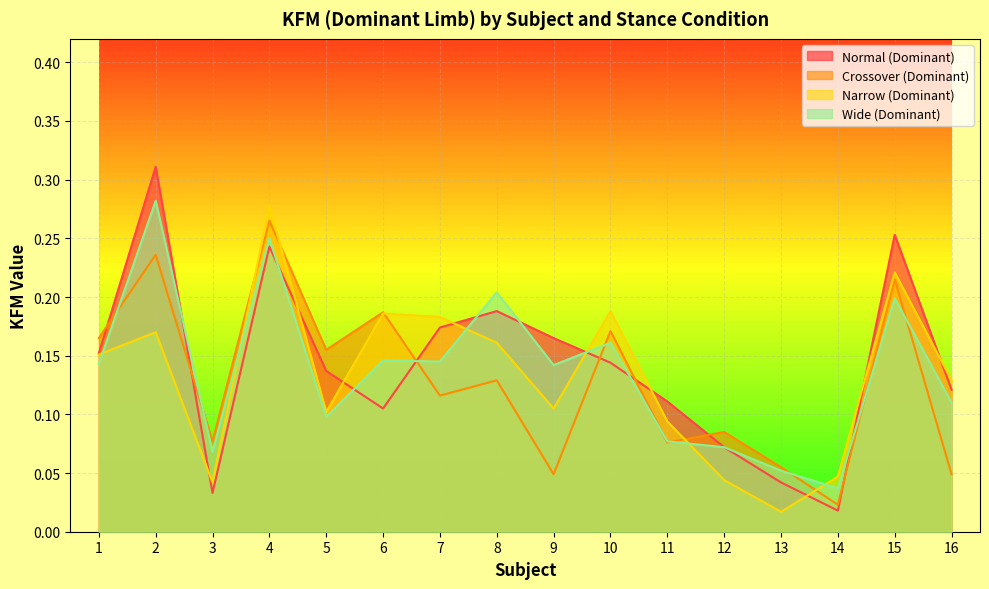

Does the chart display data point markers on the line(s)?

No